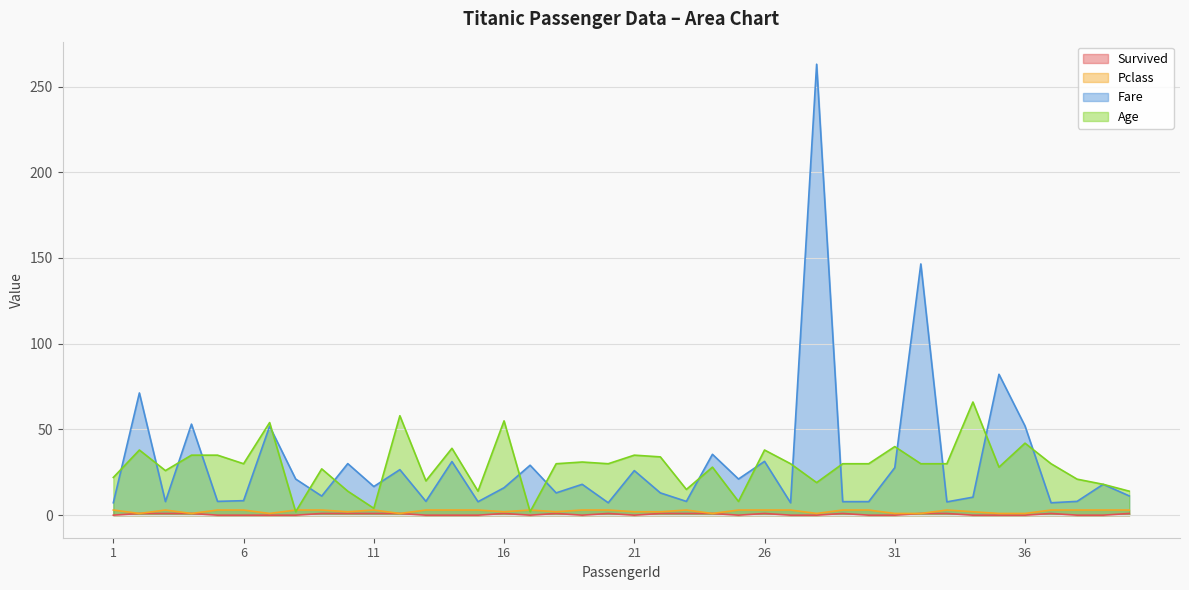

True or false: Pclass and Survived cross at least once.

False